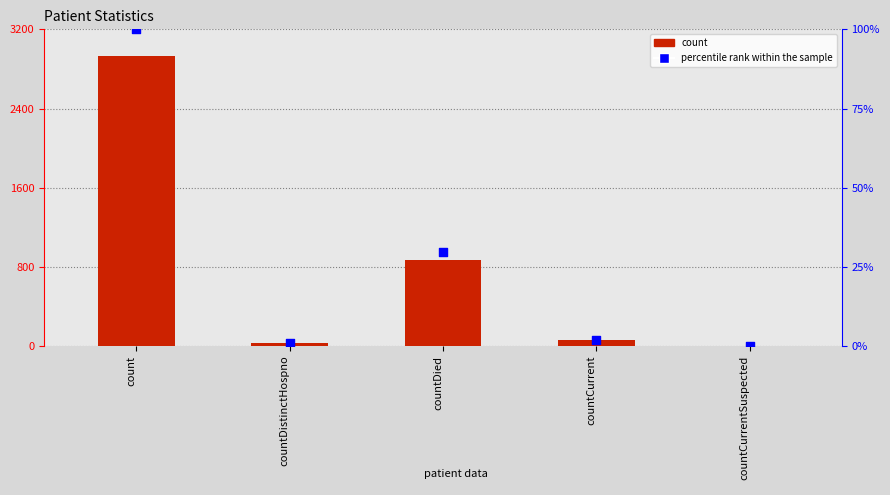

Which series has the largest total across all categories?

count